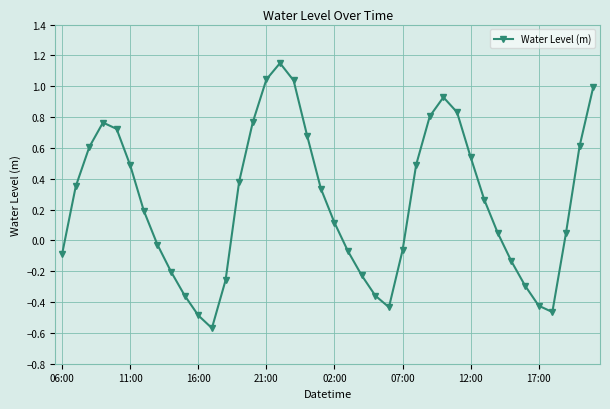

How many points are higher than both their immediate neighbors (excluding endpoints)?

3